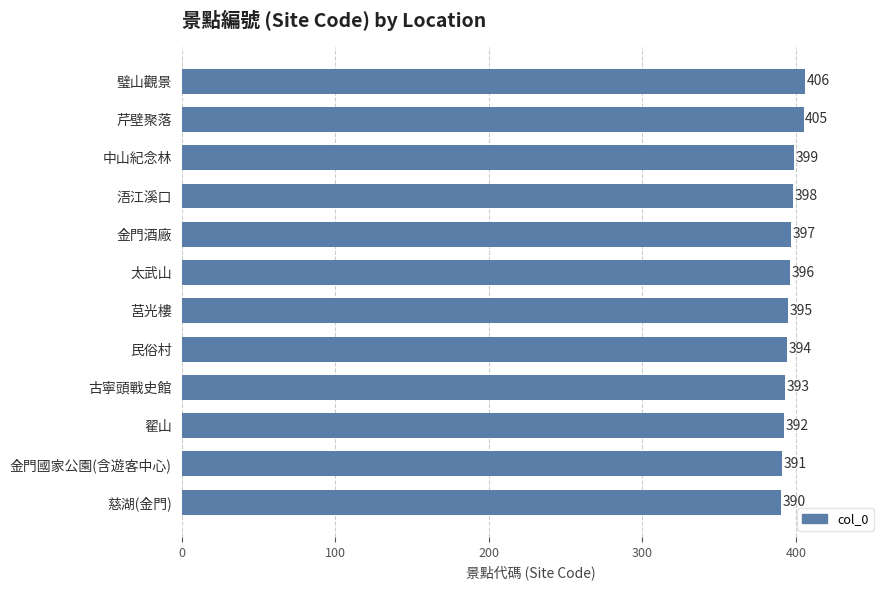

Rank the categories by value from highest to lowest.

璧山觀景, 芹壁聚落, 中山紀念林, 浯江溪口, 金門酒廠, 太武山, 莒光樓, 民俗村, 古寧頭戰史館, 翟山, 金門國家公園(含遊客中心), 慈湖(金門)